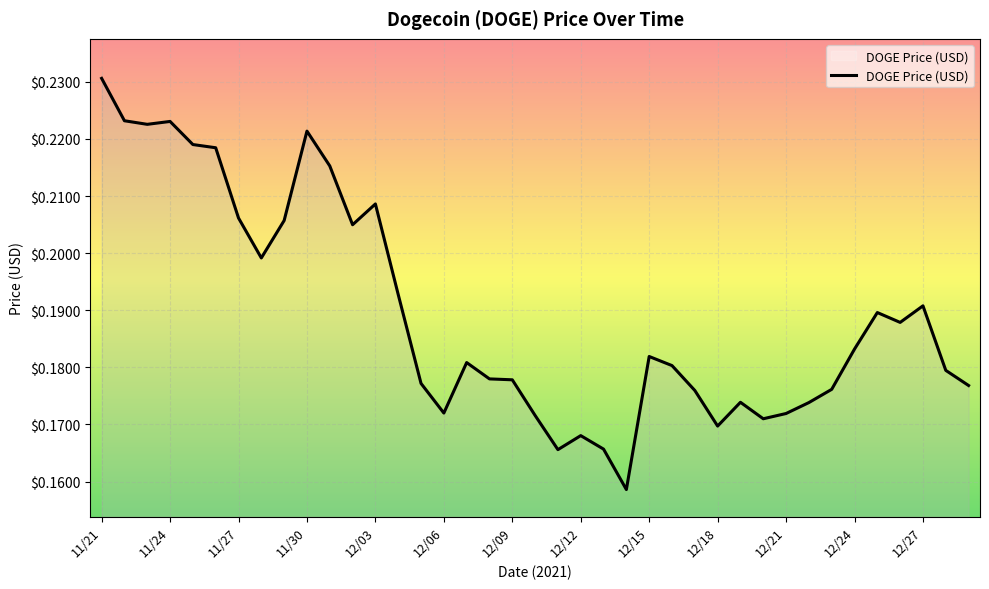

Rank the categories by value from lowest to highest.

12/14, 12/11, 12/13, 12/12, 12/18, 12/20, 12/10, 12/21, 12/06, 12/22, 12/19, 12/17, 12/23, 12/29, 12/05, 12/09, 12/08, 12/28, 12/16, 12/07, 12/15, 12/24, 12/26, 12/25, 12/27, 12/04, 11/28, 12/02, 11/29, 11/27, 12/03, 12/01, 11/26, 11/25, 11/30, 11/23, 11/24, 11/22, 11/21